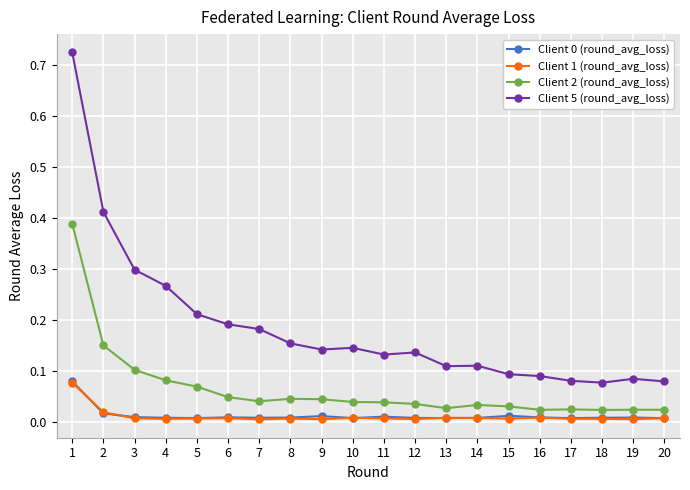

How many lines are shown in the chart?

4